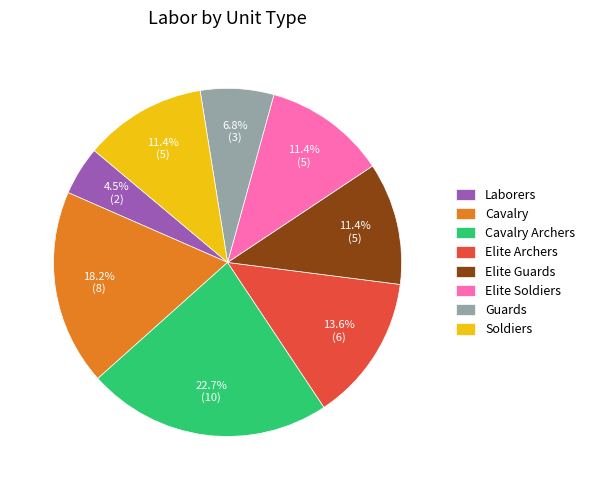

The Cavalry Archers slice represents 35% of the pie. True or false?

False